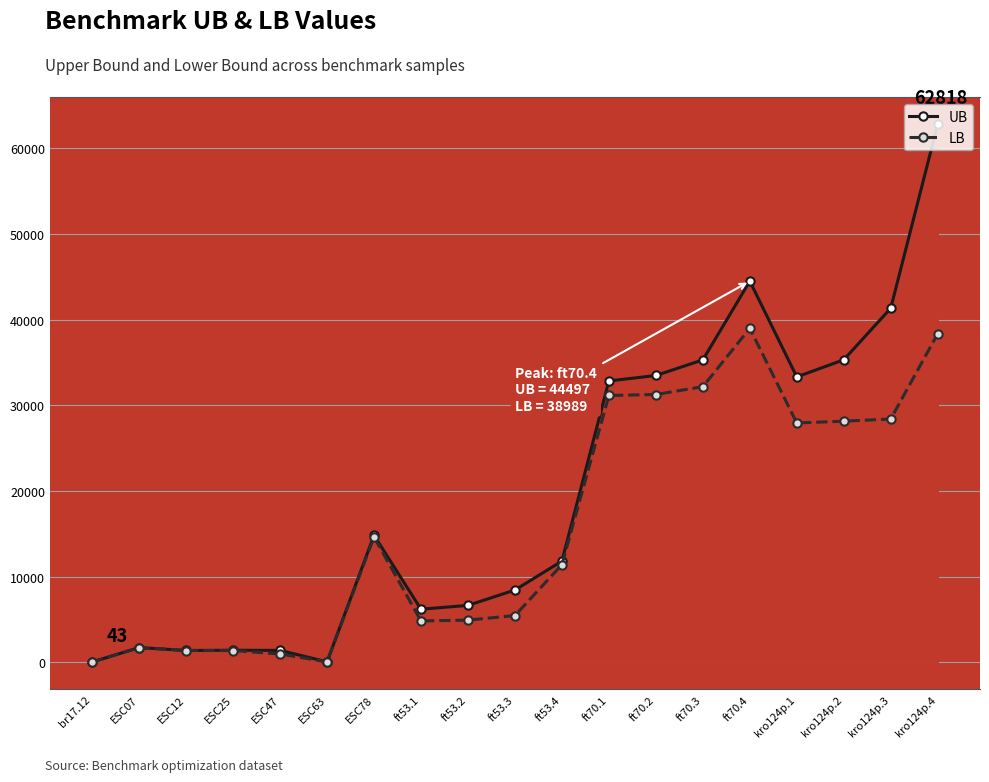

What are all the series names shown in the legend?

UB, LB